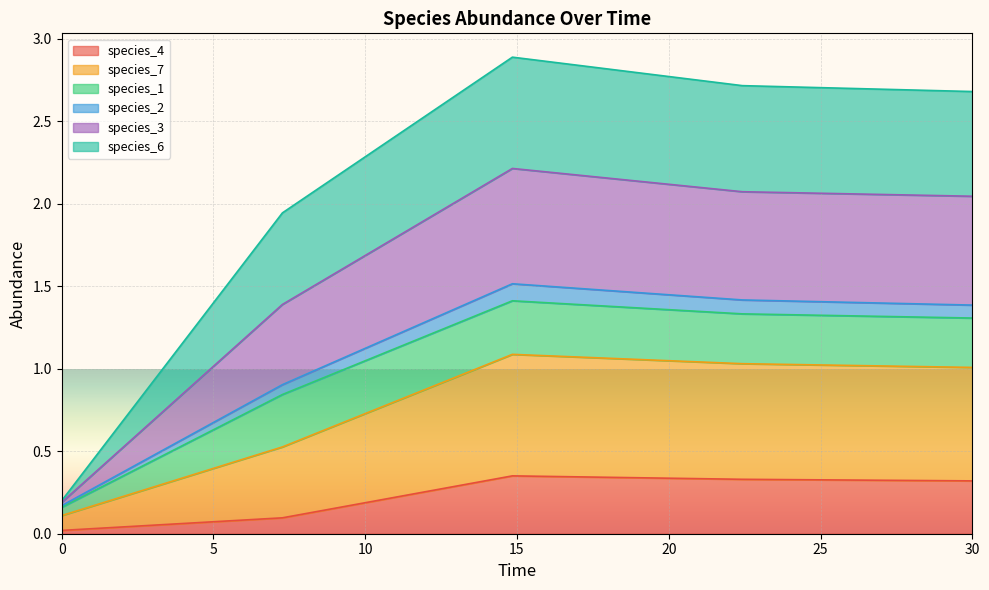

What is the label of the 4th point from the left?

22.424242424242426